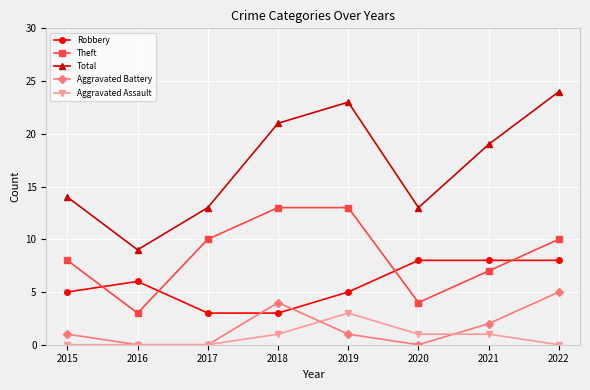

Rank the series by their maximum value, from highest to lowest.

Total, Theft, Robbery, Aggravated Battery, Aggravated Assault